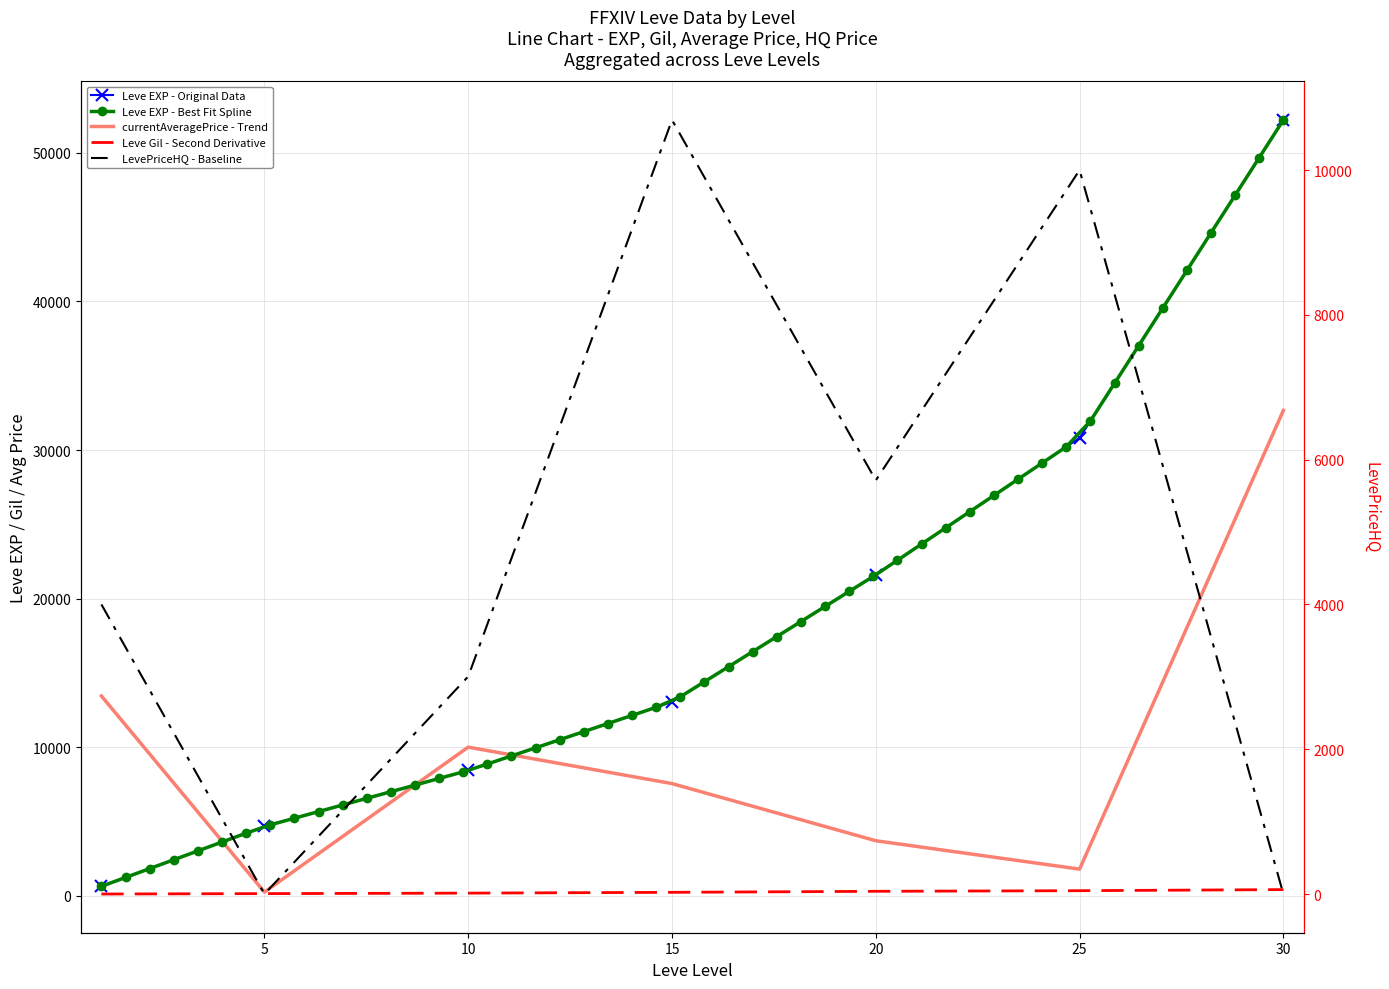

What is the difference between the Leve EXP values at 10 and 30?

43790